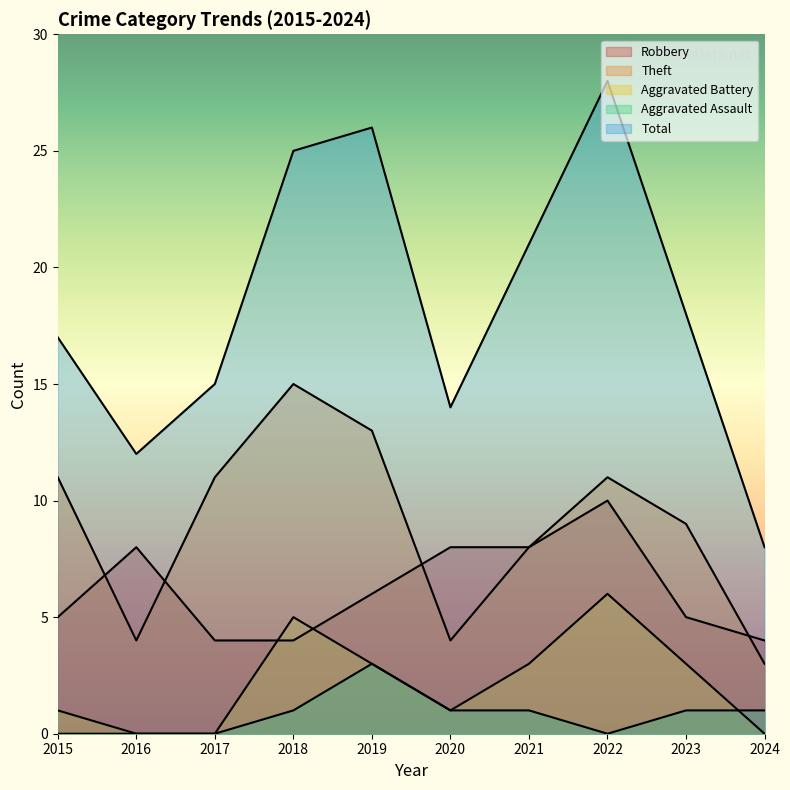

Which series ends up on top after the final intersection of Aggravated Battery and Aggravated Assault?

Aggravated Assault